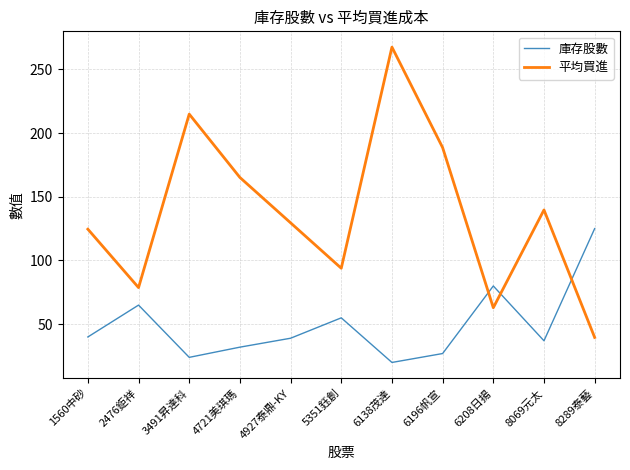

How many lines are shown in the chart?

2